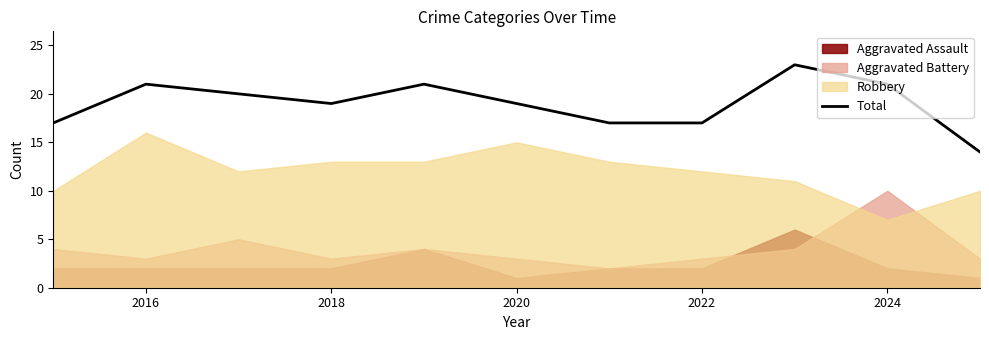

The value of Total at 2022 is 6. True or false?

False